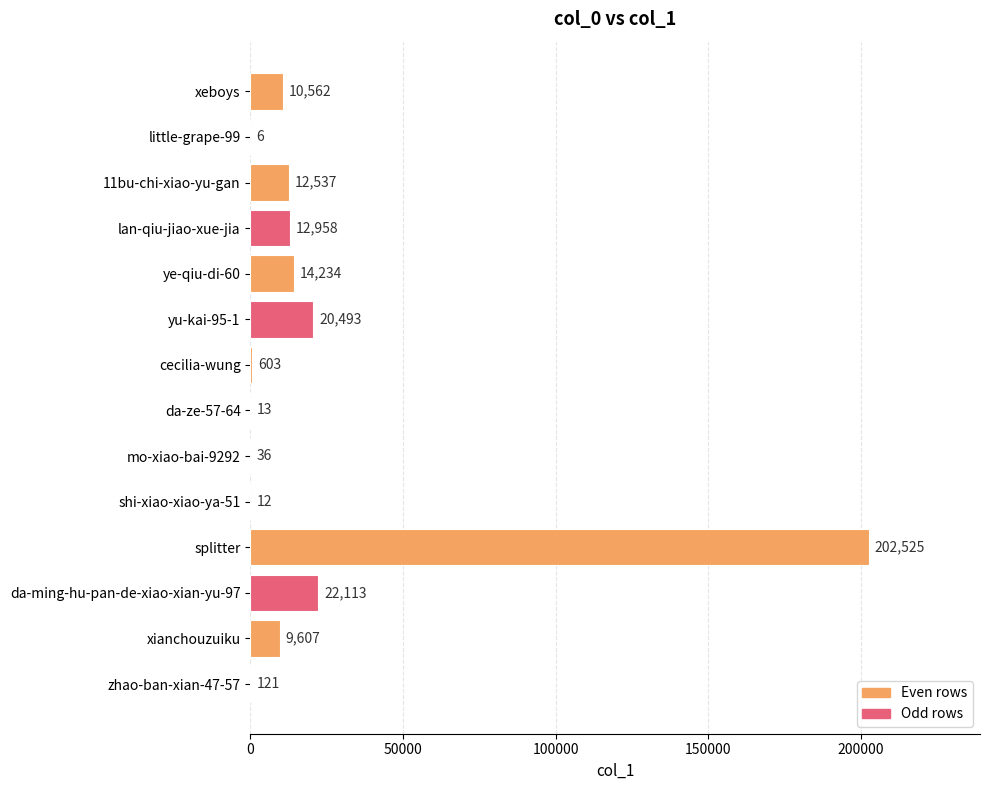

What is the change in value from da-ze-57-64 to xianchouzuiku?

+9594